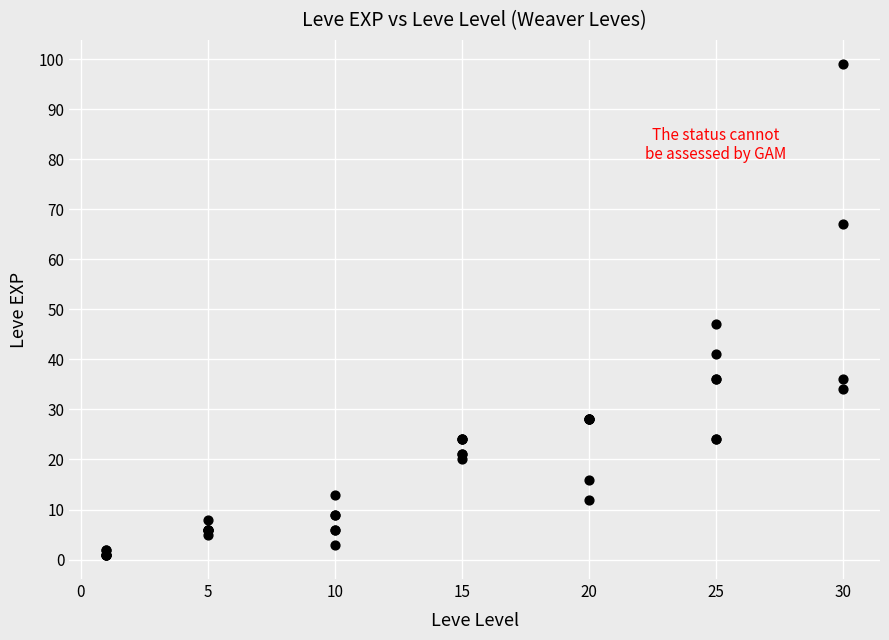

What Y value in the scatter plot is closest to 50?

47